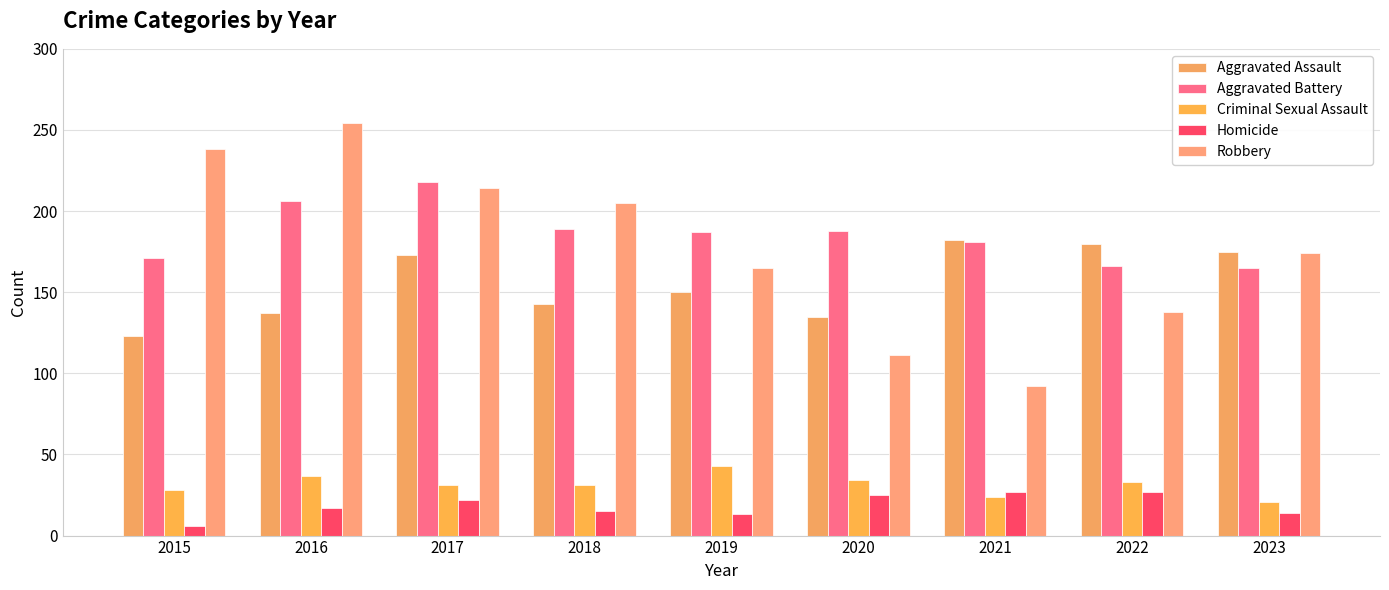

What is the difference between the maximum and second lowest values in the Aggravated Assault series?

47